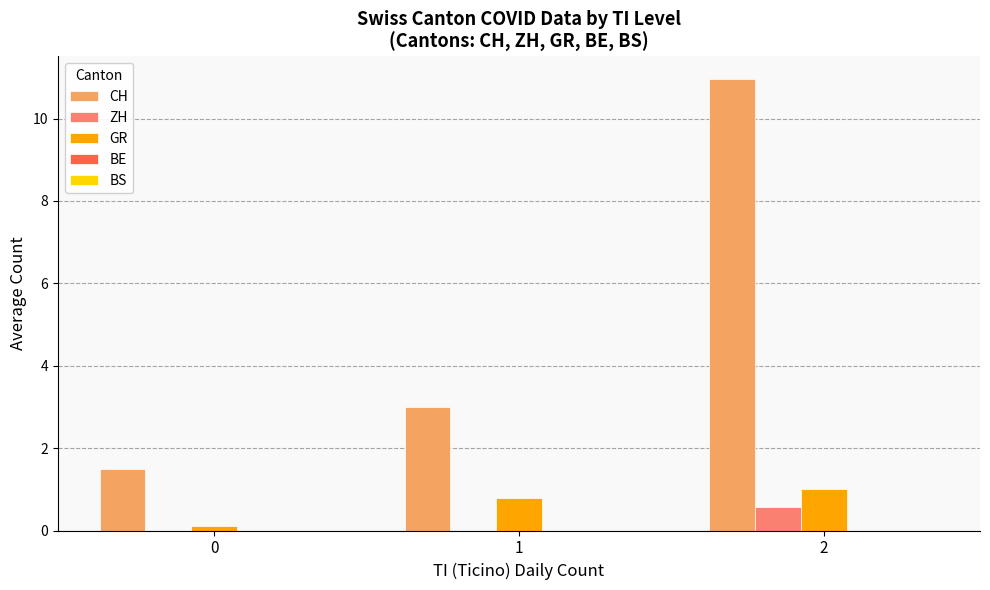

What is the sum of all GR values?

1.9